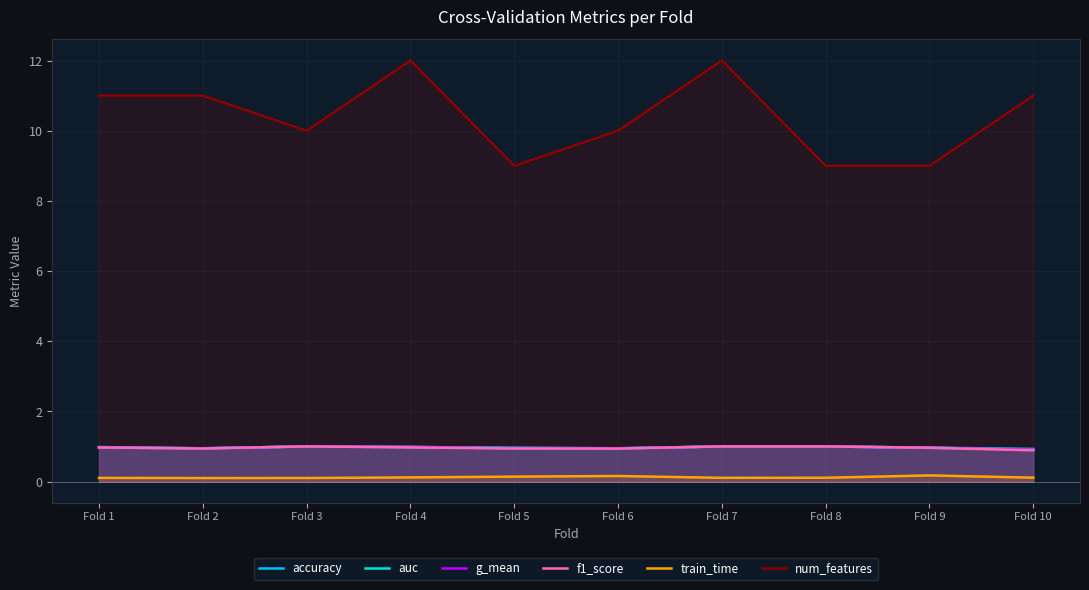

At which category does the chart reach its peak across all series?

Fold 4